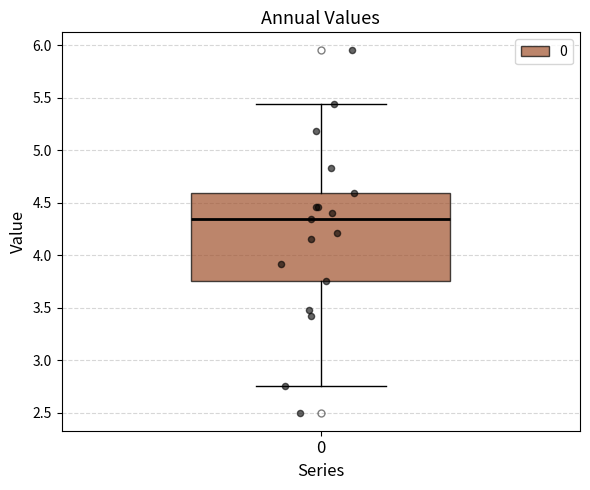

Where does the median line of the box at x = 0 sit on the y-axis? The values are not printed on the chart, so give them approximately, as read against the axis.

4.35